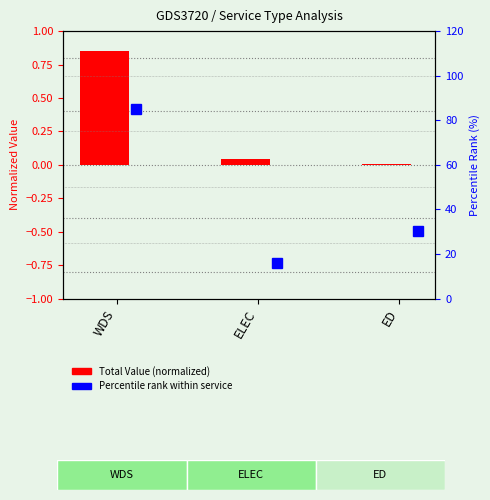

Which label corresponds to the smallest value in the chart?

ED